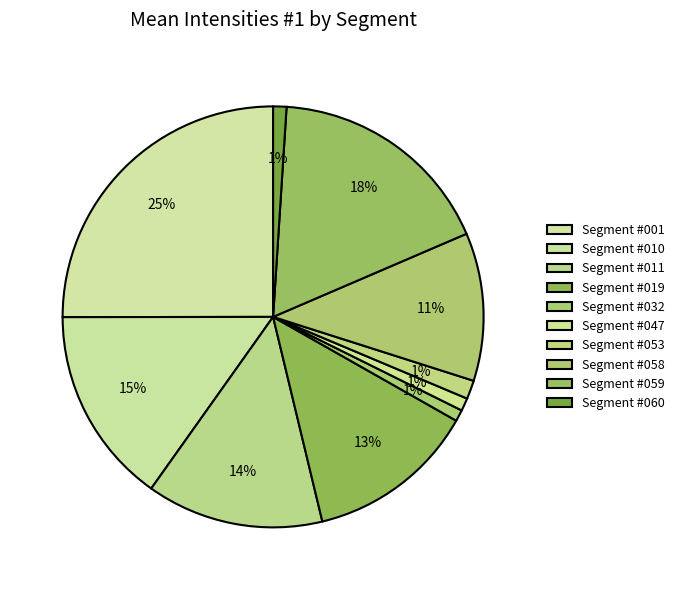

What is the change in value from Segment #001 to Segment #047?

-1174.7